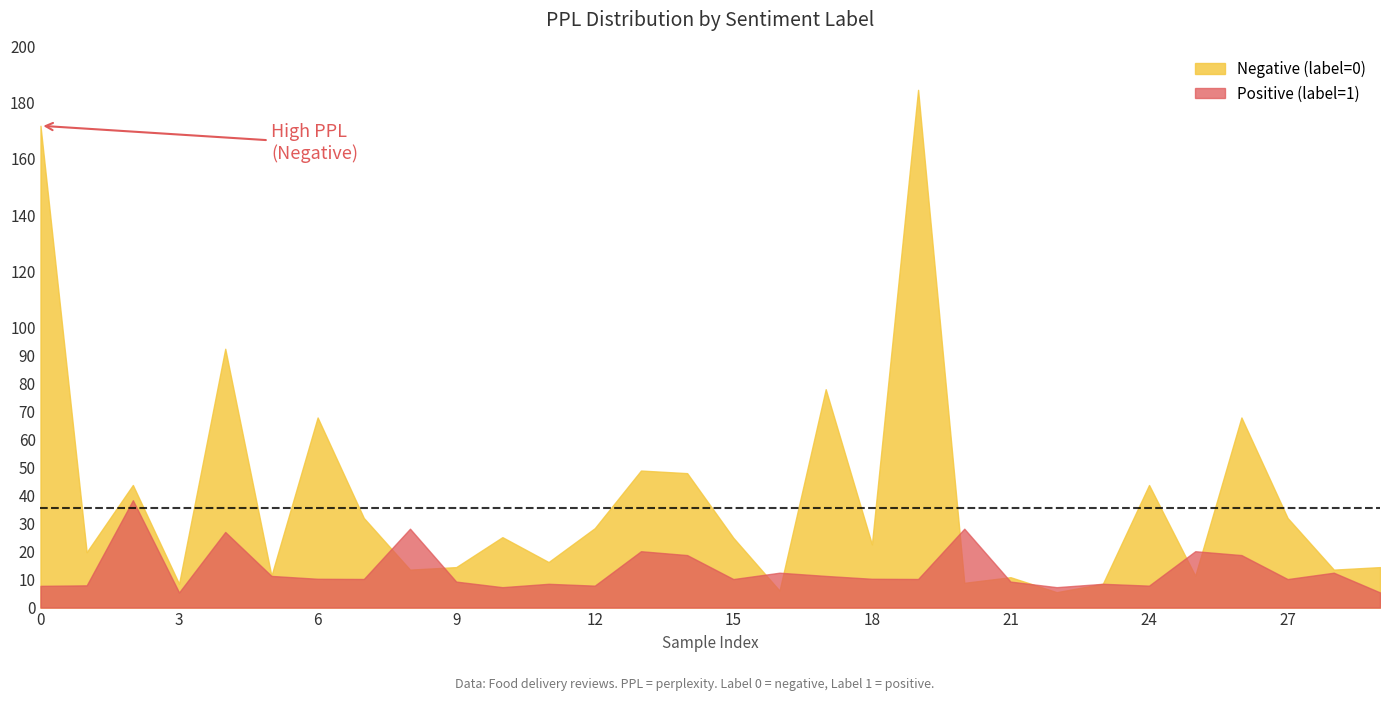

How many data points does each series have?

30